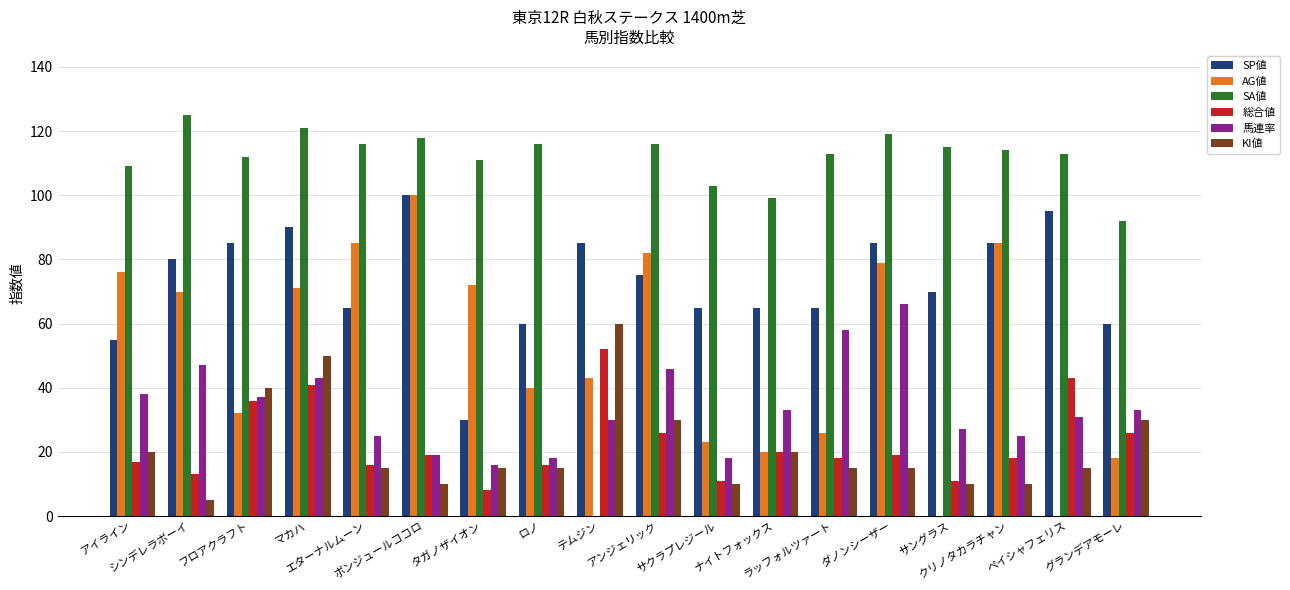

Does the chart contain stacked bars?

No